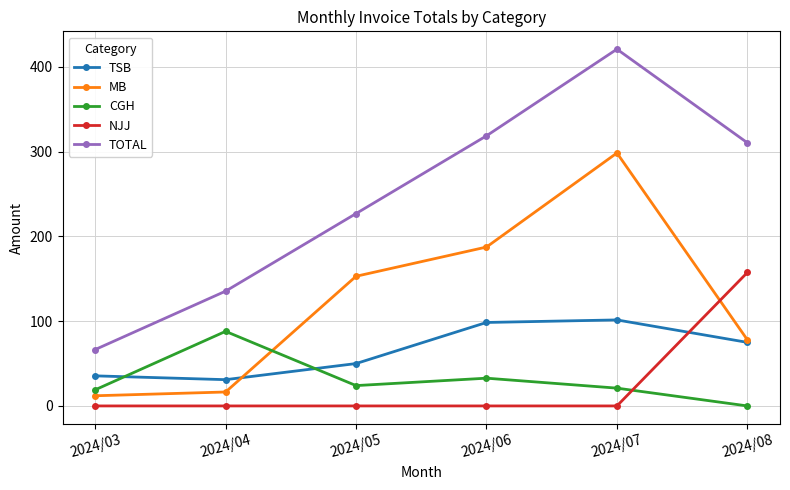

Where is CGH nearest to the value 44?

2024/06